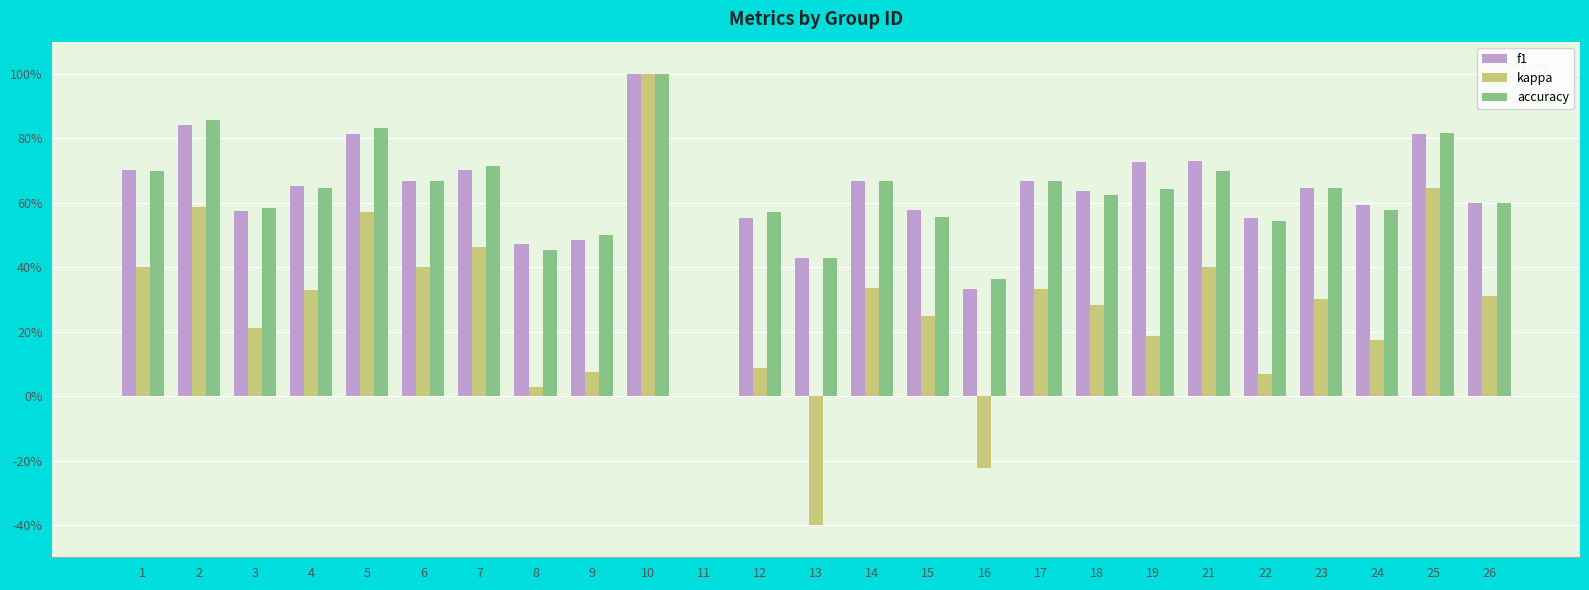

How many groups of bars are there?

25